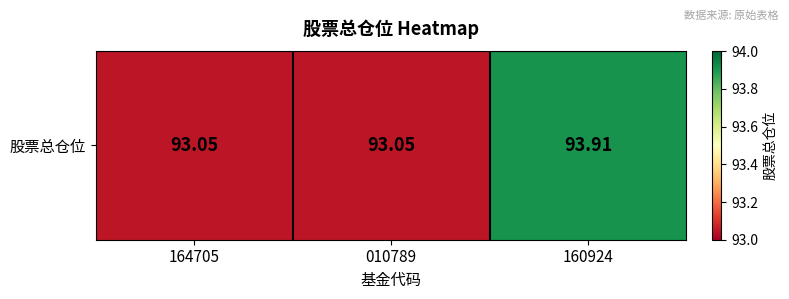

What is the sum of the values at 160924 and 010789?

187.0